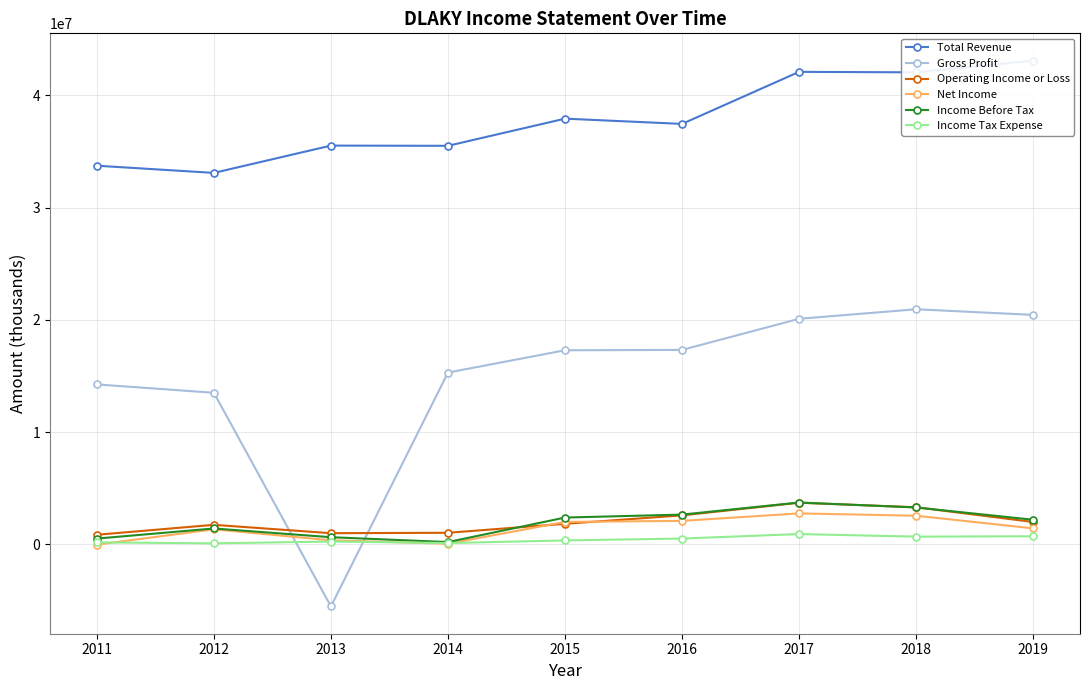

Reading right to left, extract all data points from this chart.

Total Revenue: 2019=43085900	2018=42042600	2017=42086400	2016=37450600	2015=37919000	2014=35500000	2013=35518900	2012=33088200	2011=33728300
Gross Profit: 2019=20442900	2018=20944400	2017=20096300	2016=17324800	2015=17292800	2014=15306700	2013=-5518200	2012=13507600	2011=14252400
Operating Income or Loss: 2019=1997900	2018=3312100	2017=3714300	2016=2590600	2015=1839400	2014=1039800	2013=1003100	2012=1749100	2011=863900
Net Income: 2019=1434900	2018=2558600	2017=2768000	2016=2100800	2015=2008600	2014=65100	2013=370200	2012=1348300	2011=-15300
Income Before Tax: 2019=2200200	2018=3293200	2017=3735600	2016=2659200	2015=2396600	2014=212900	2013=645900	2012=1423000	2011=523500
Income Tax Expense: 2019=727500	2018=695500	2017=927400	2016=526400	2015=359600	2014=124200	2013=260200	2012=99900	2011=184300